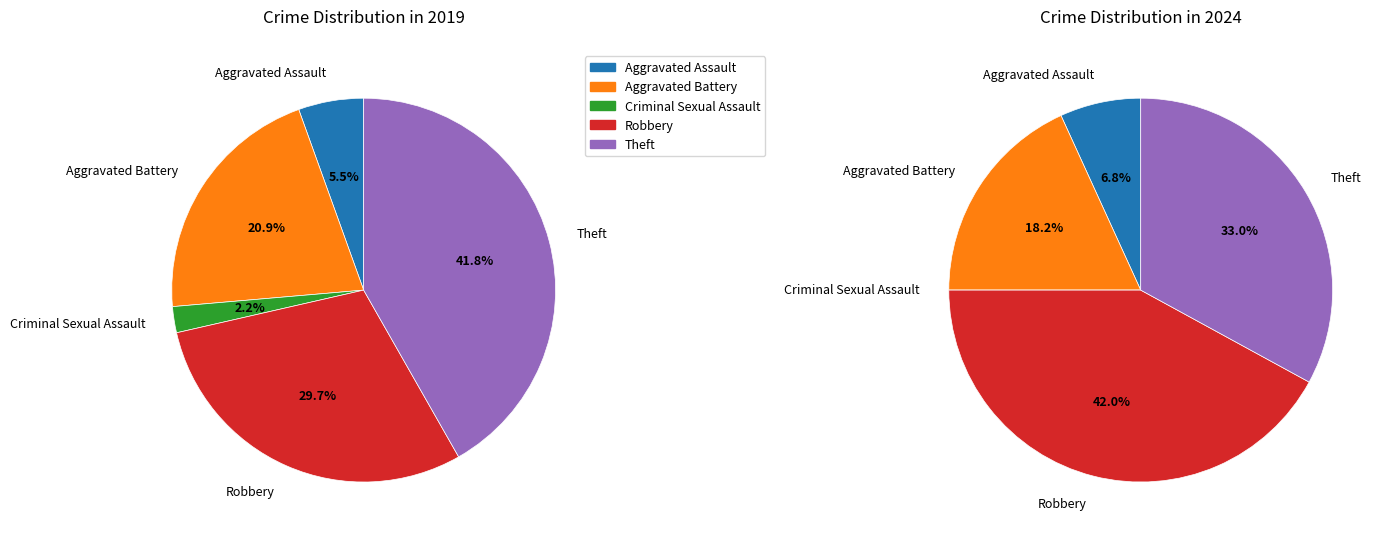

Which slice is the largest?

Theft